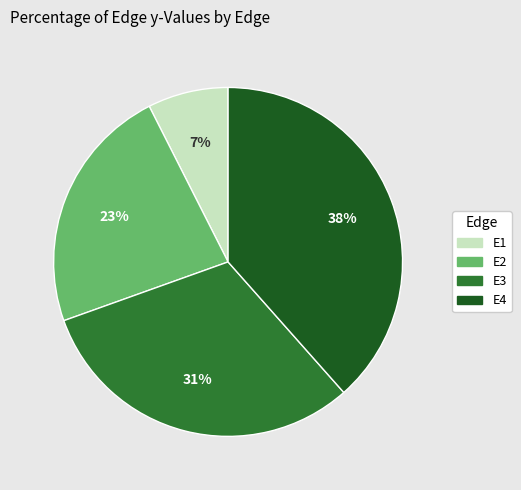

How many segments does this pie chart have?

4